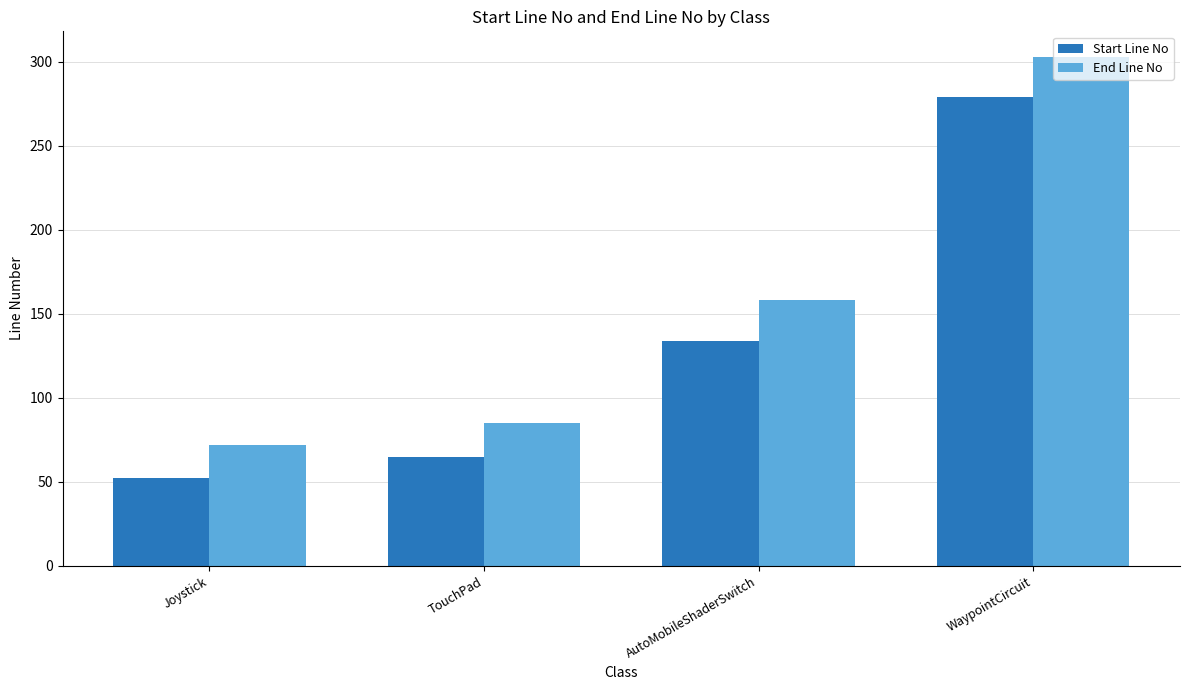

Rank the series by their maximum value, from lowest to highest.

Start Line No, End Line No